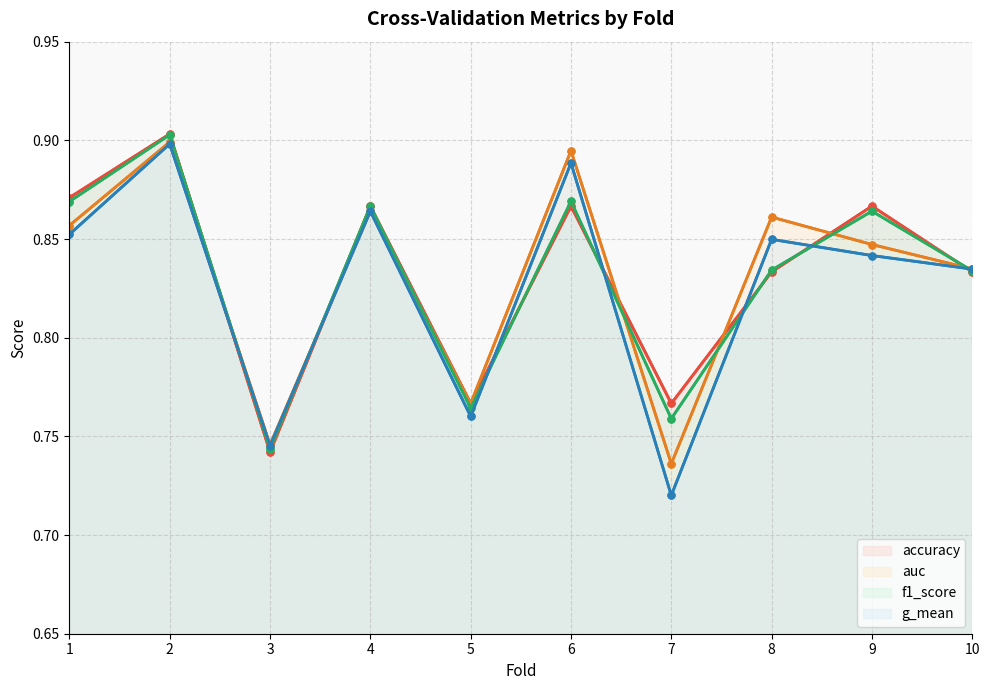

At which category does accuracy reach its first local peak?

2